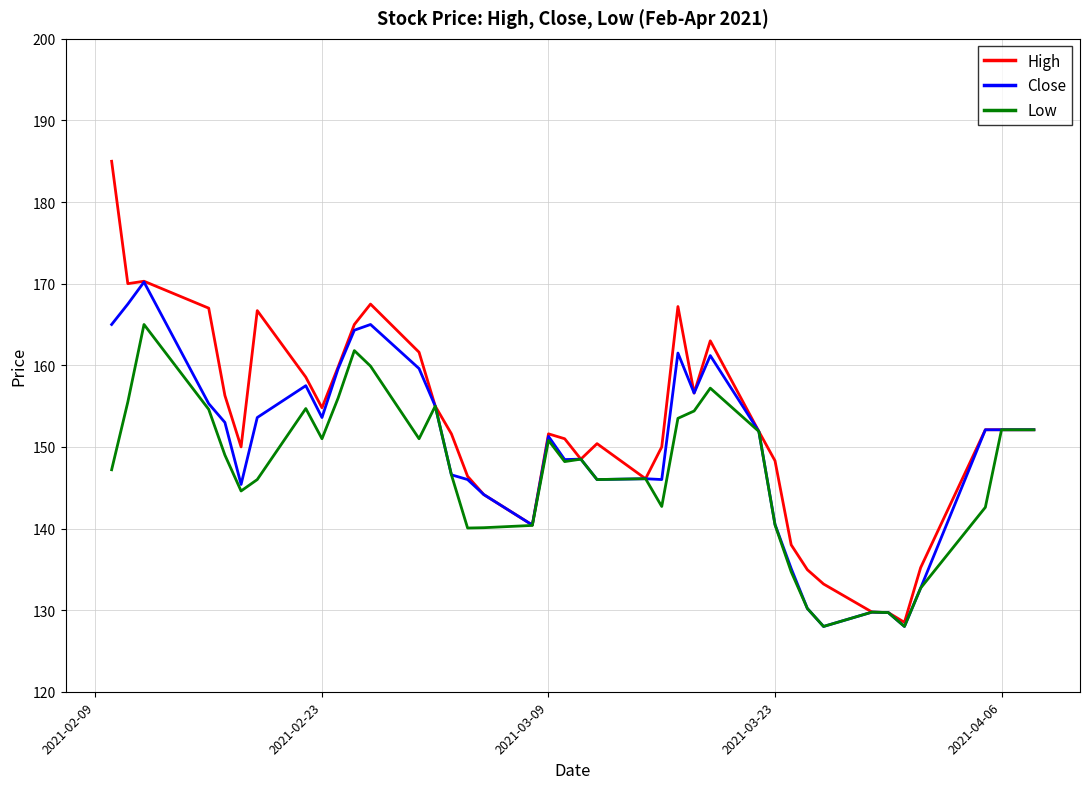

What is the smallest value displayed?

128.0